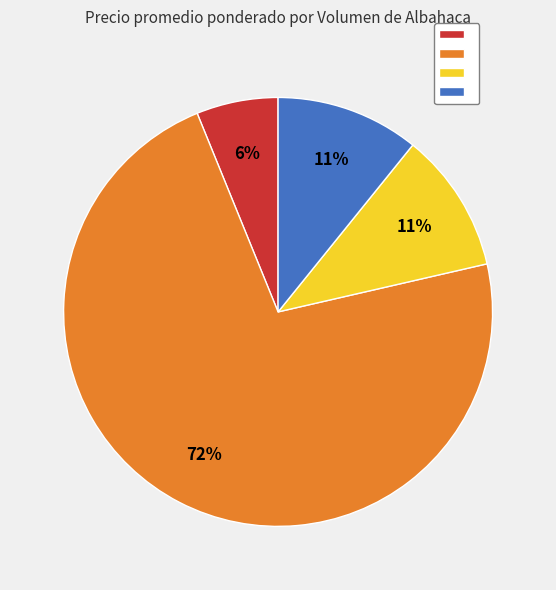

To the nearest percent, what is the difference between the largest and smallest slice percentages?

66%